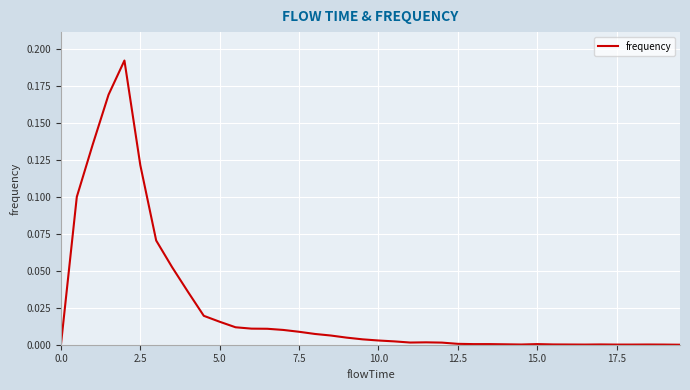

Does the chart display data point markers on the line(s)?

No